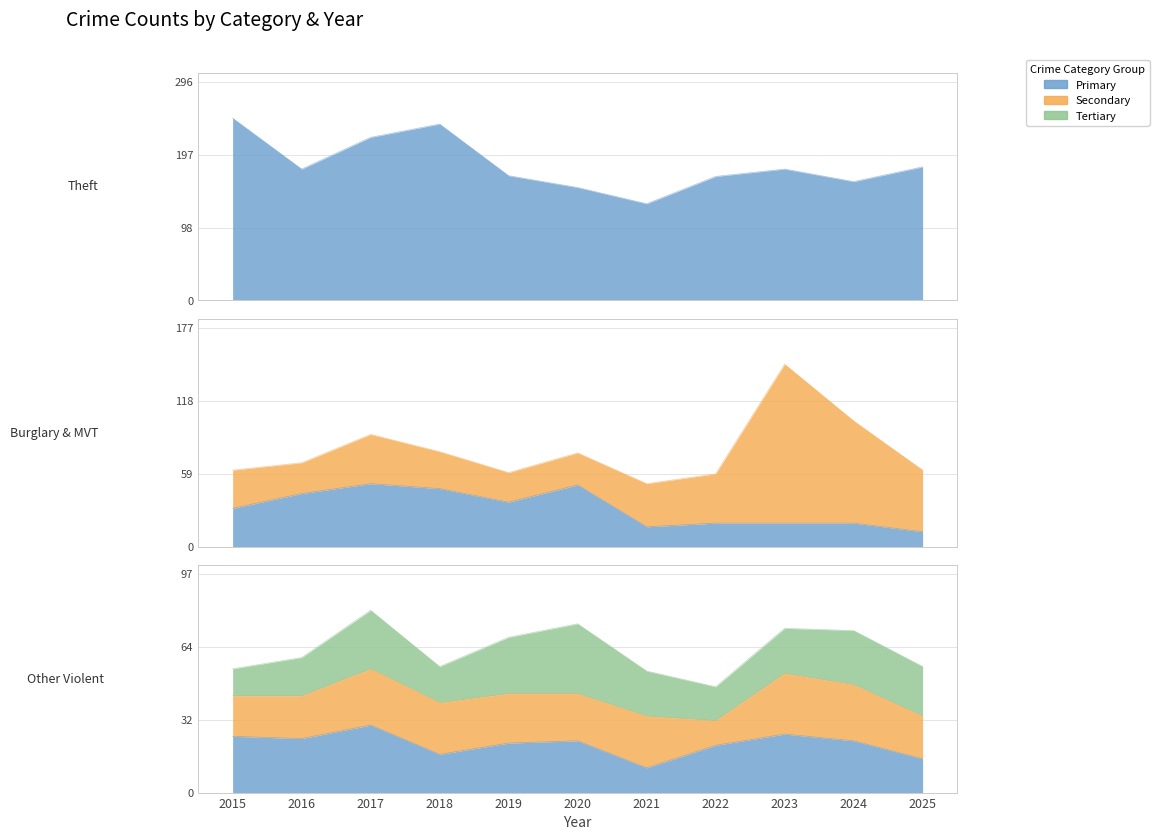

The value of Theft at 2024 is 59. True or false?

False